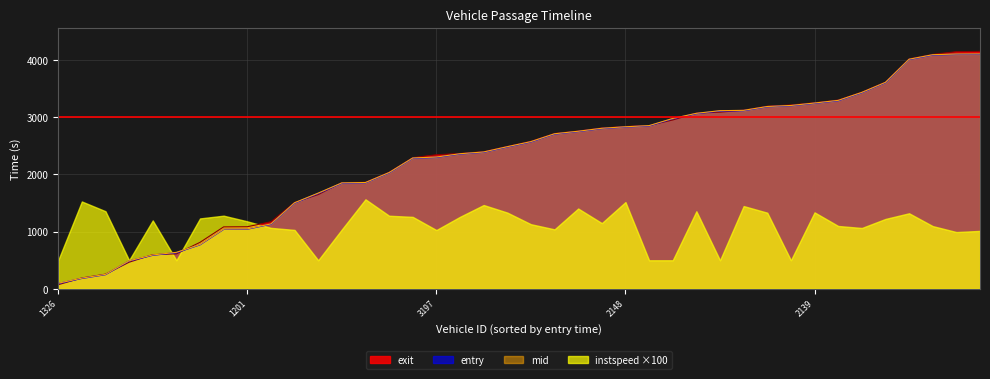

What is the minimum value for exit?

72.9